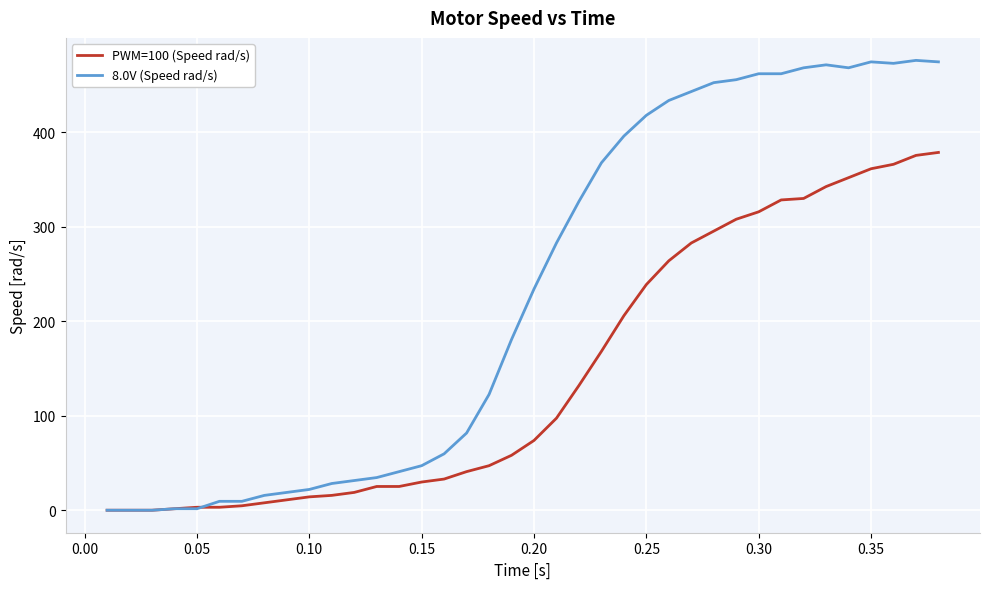

Count the number of categories in the chart.

38